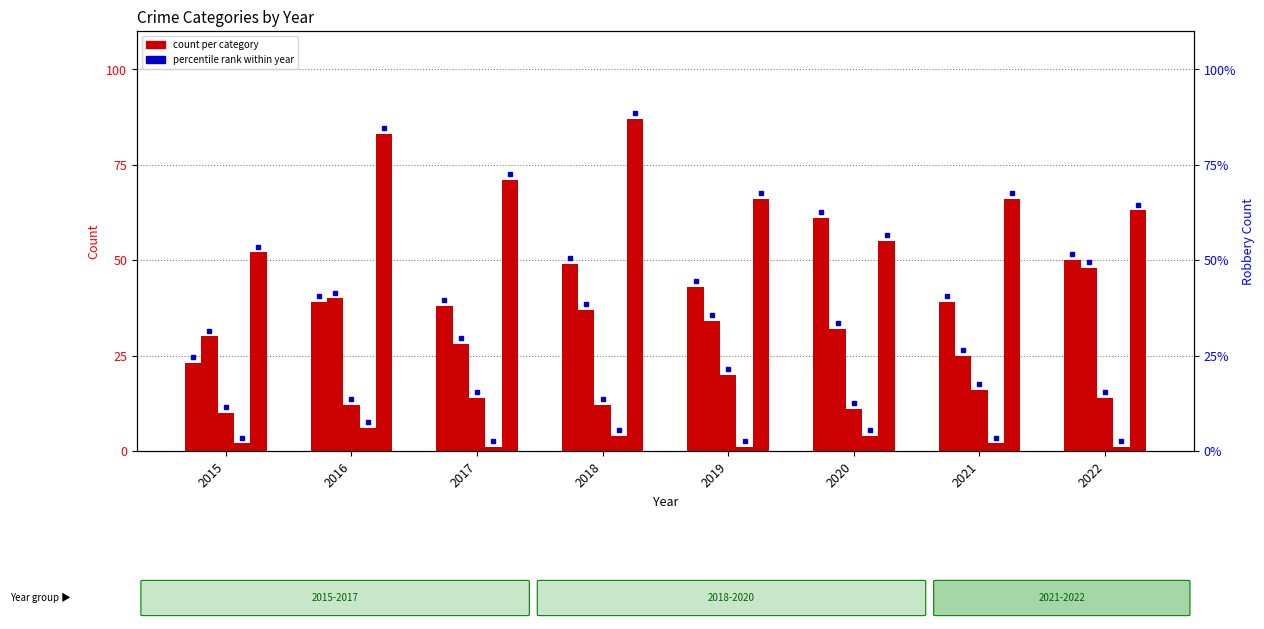

Rank the series at 2020 from lowest to highest value.

Homicide, Criminal Sexual Assault, Aggravated Battery, Robbery, Aggravated Assault